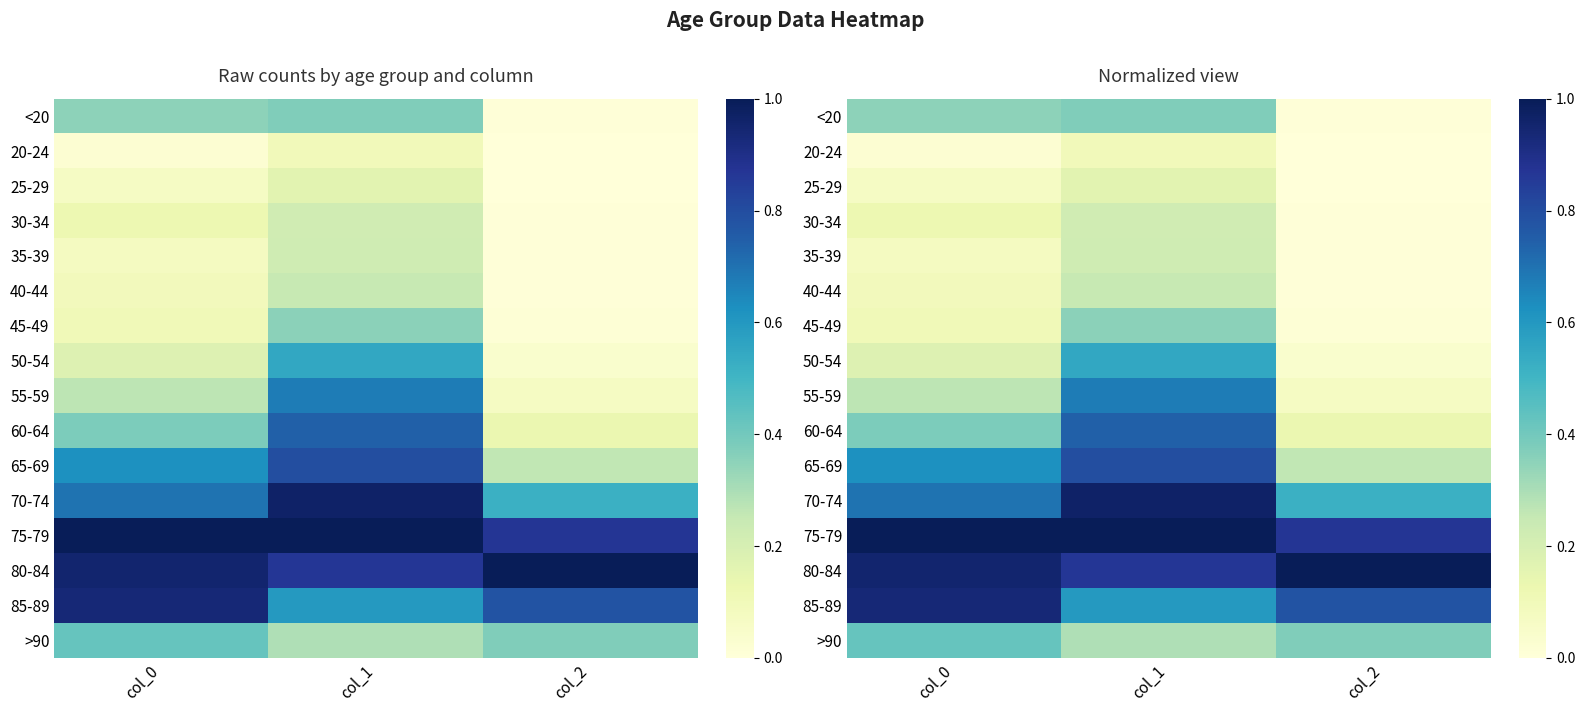

What is the spread (max minus min) of values at col_1?

0.9